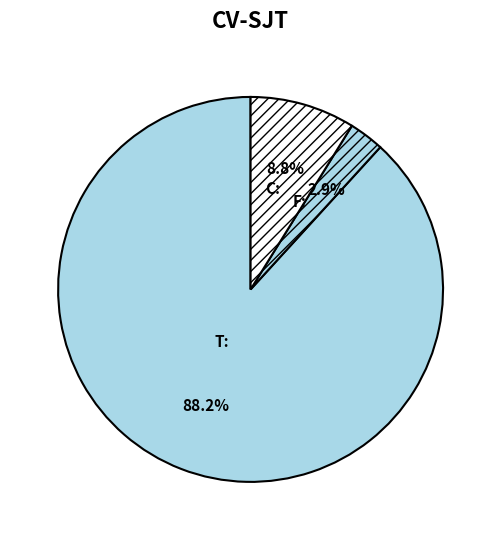

Count the number of slices in the pie.

3